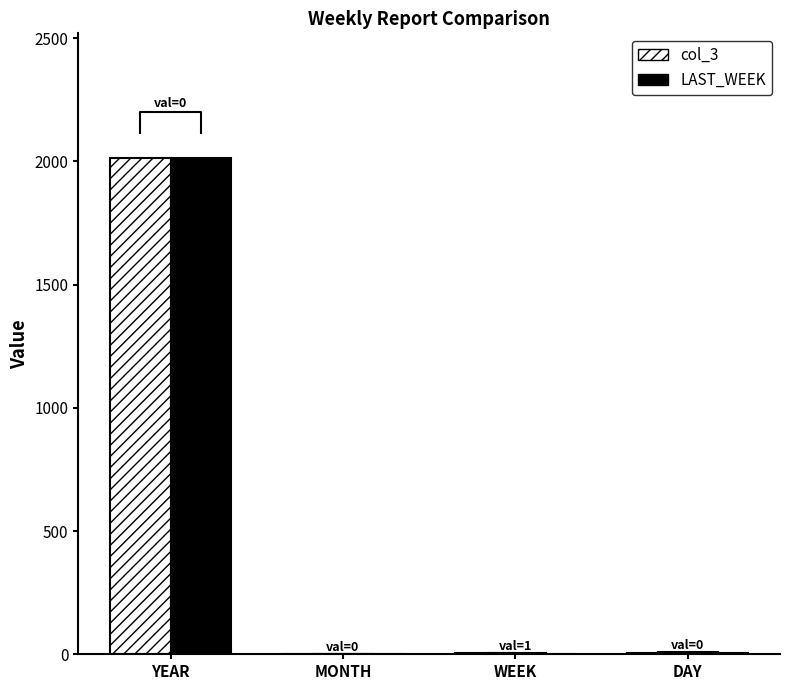

Which series has the largest total across all categories?

col_3